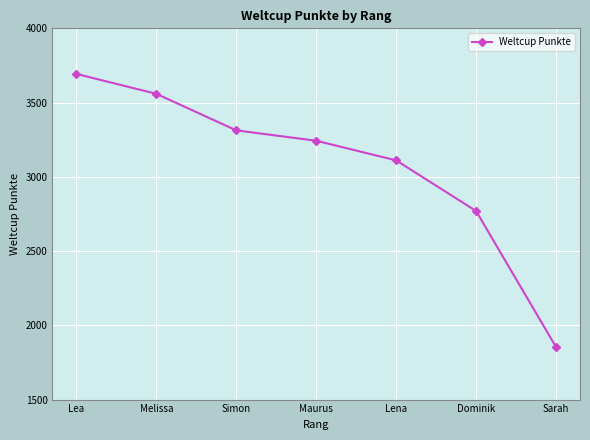

The chart shows a value of 3243 at Maurus. True or false?

True